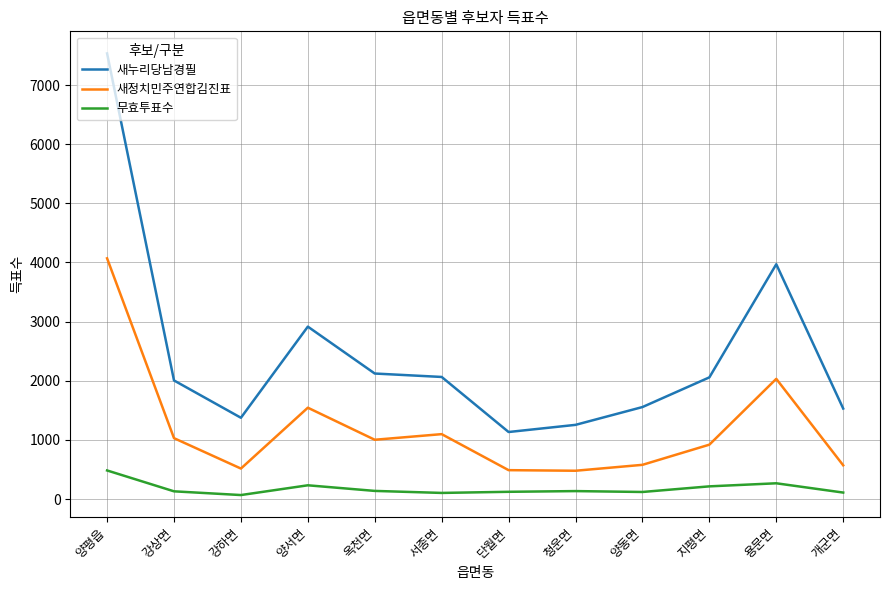

How many series are shown in this chart?

3